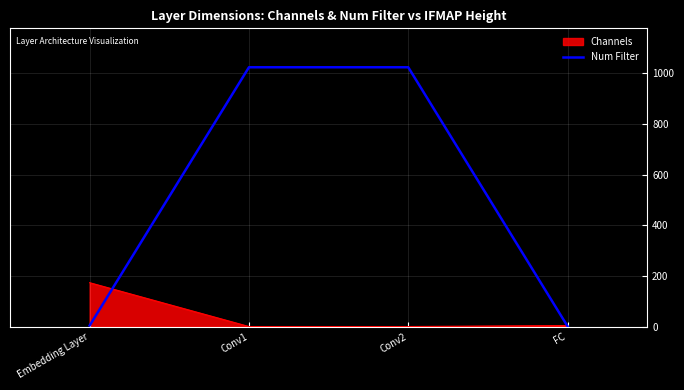

The value of Num Filter at Conv1 is 388. True or false?

False